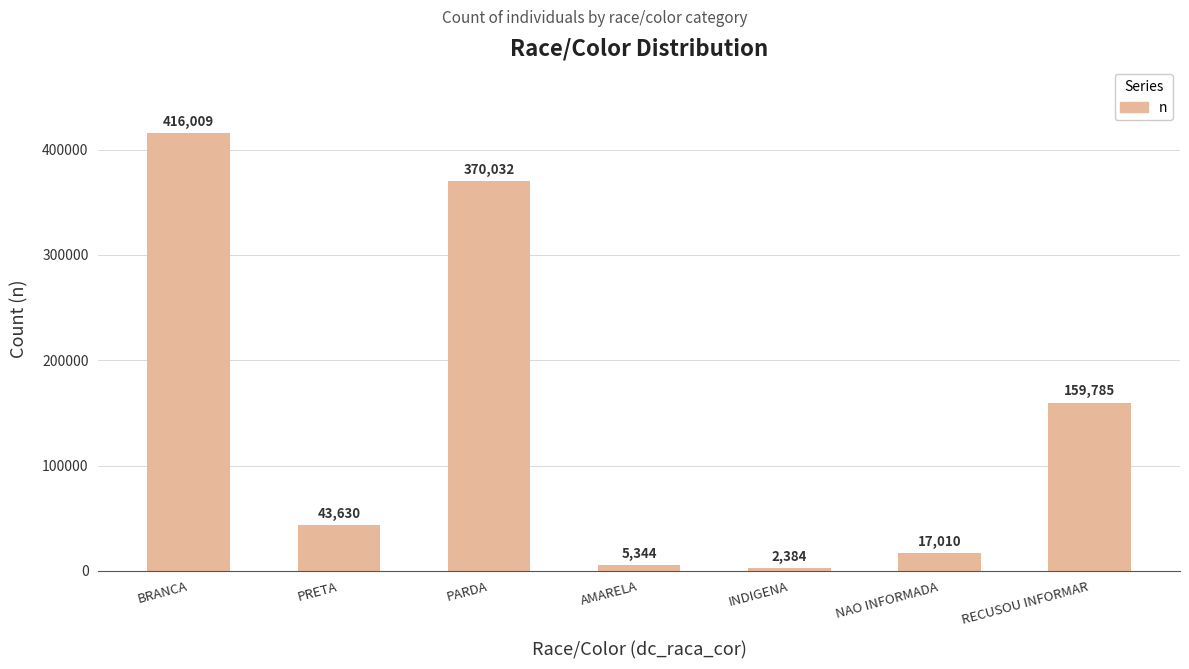

Rank the categories by value from highest to lowest.

BRANCA, PARDA, RECUSOU INFORMAR, PRETA, NAO INFORMADA, AMARELA, INDIGENA